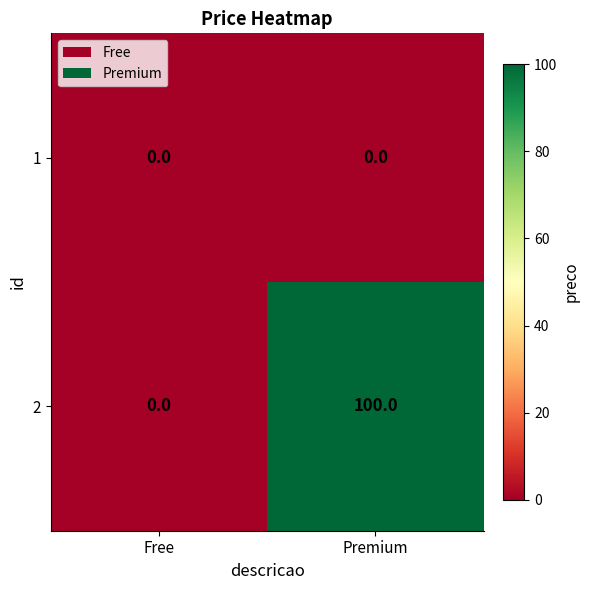

Which label corresponds to the largest value in the chart?

Premium